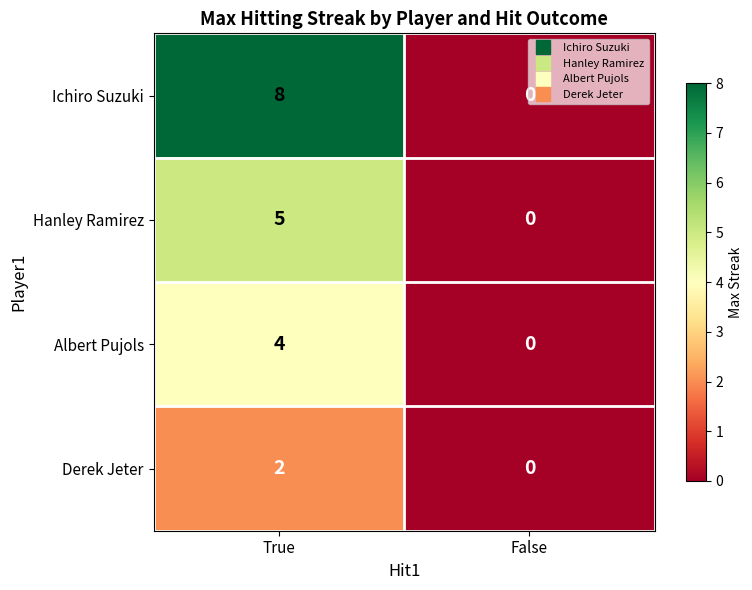

At which label does Ichiro Suzuki reach its peak?

True